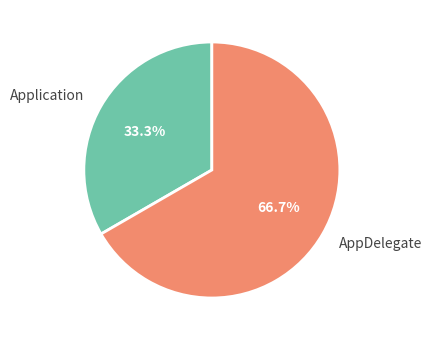

Which has a higher value, AppDelegate or Application?

AppDelegate